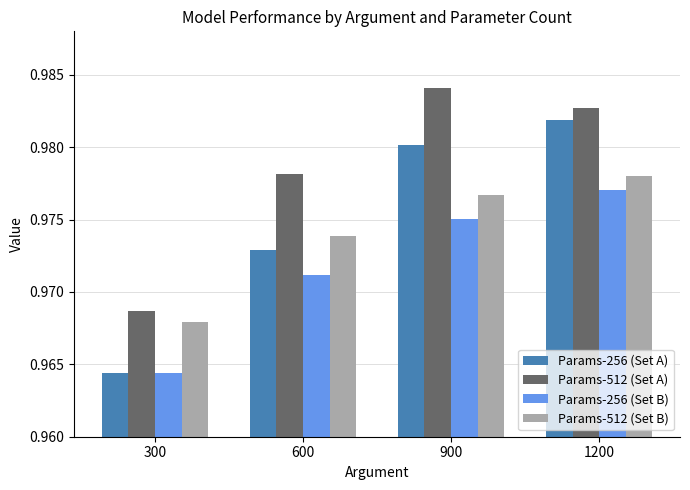

Count the Params-512 (Set B) values in the range 0 to 1.

4